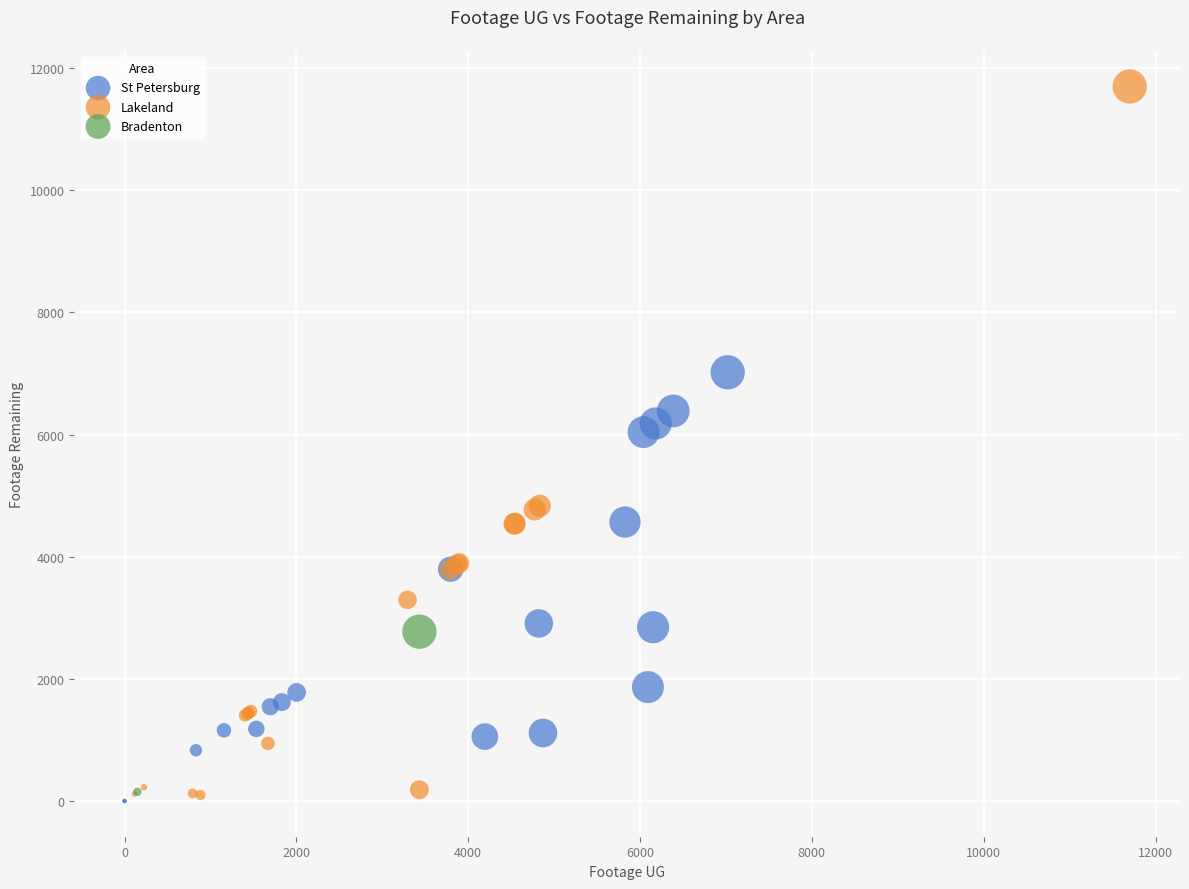

Which series has the widest spread of Y values?

Lakeland